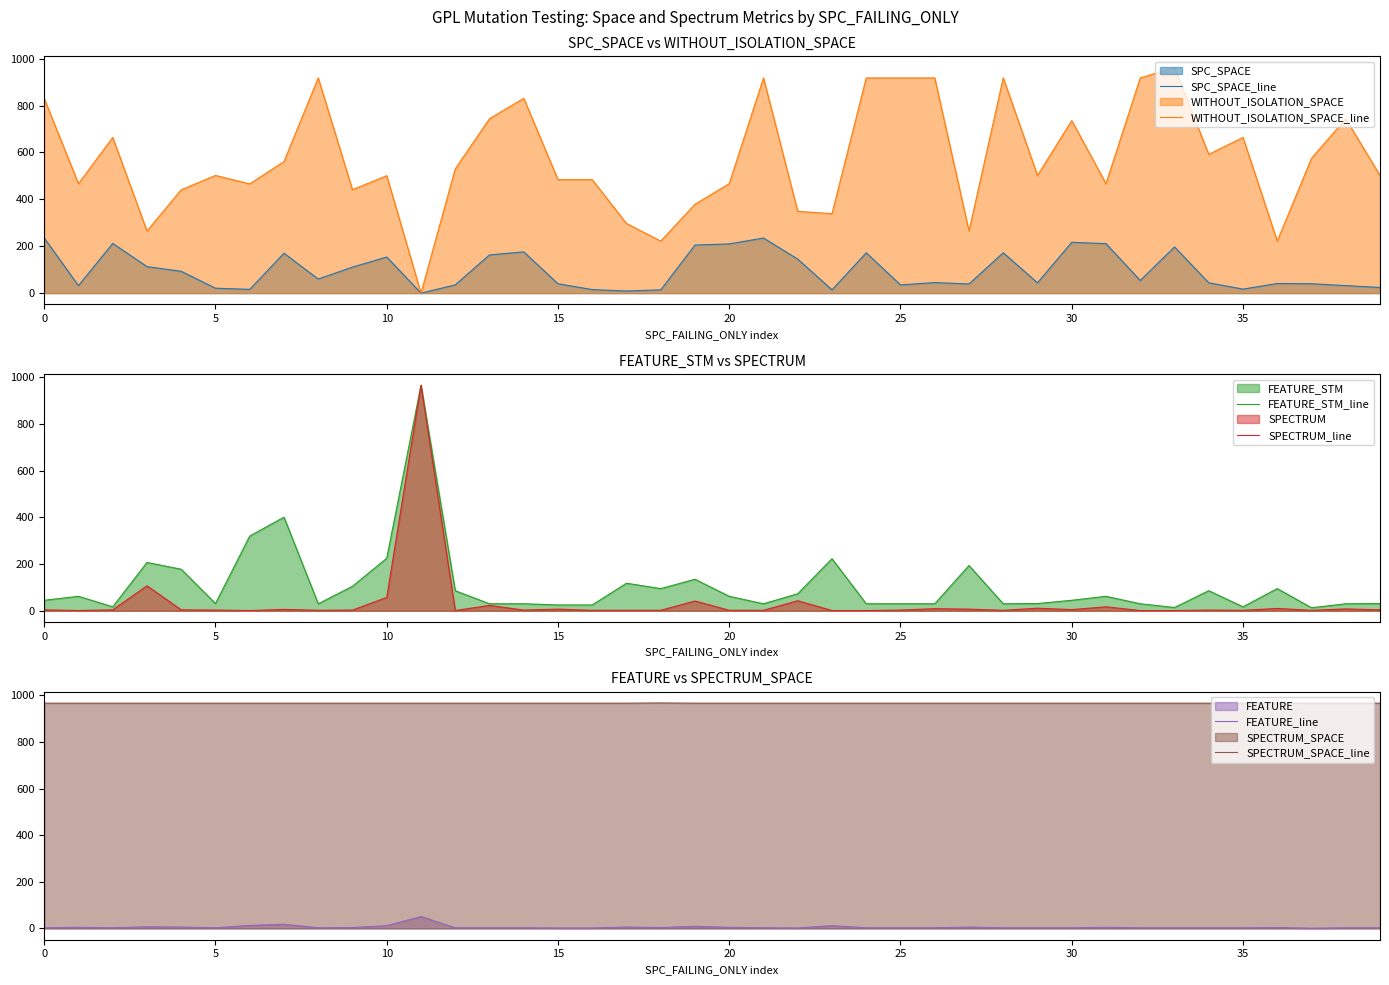

What is the highest value of the SPC_SPACE_line series?

235